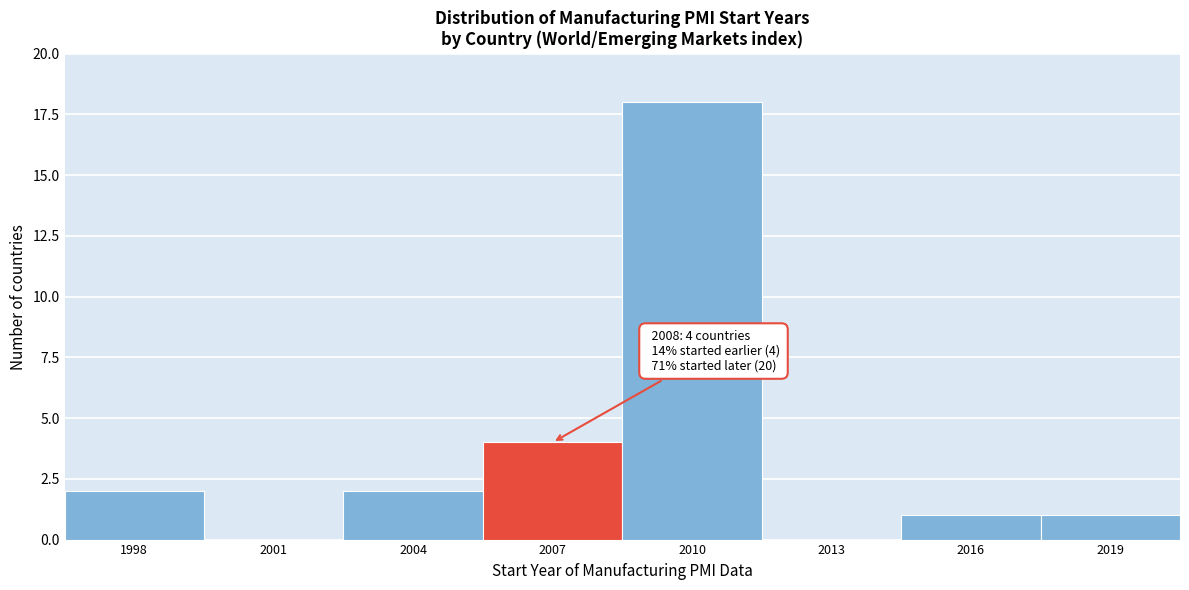

Reading left to right, list all the values displayed in this chart.

1998=2	2001=0	2004=2	2007=4	2010=18	2013=0	2016=1	2019=1